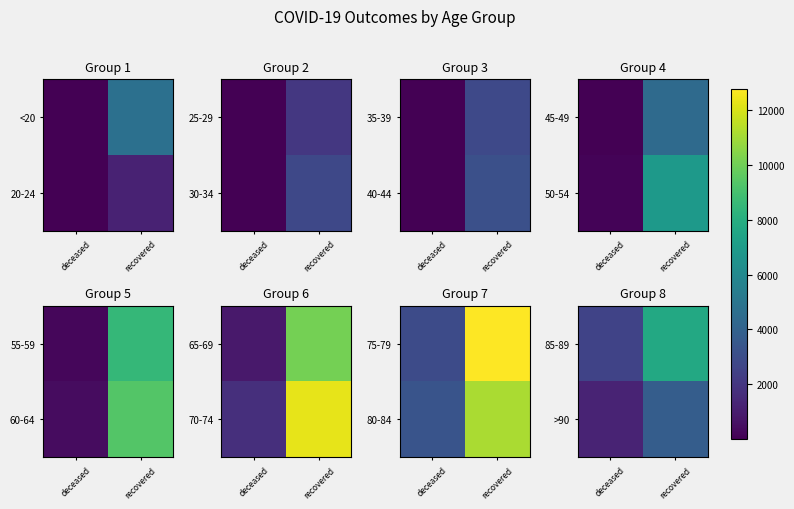

Which has a higher value, deceased or recovered?

recovered